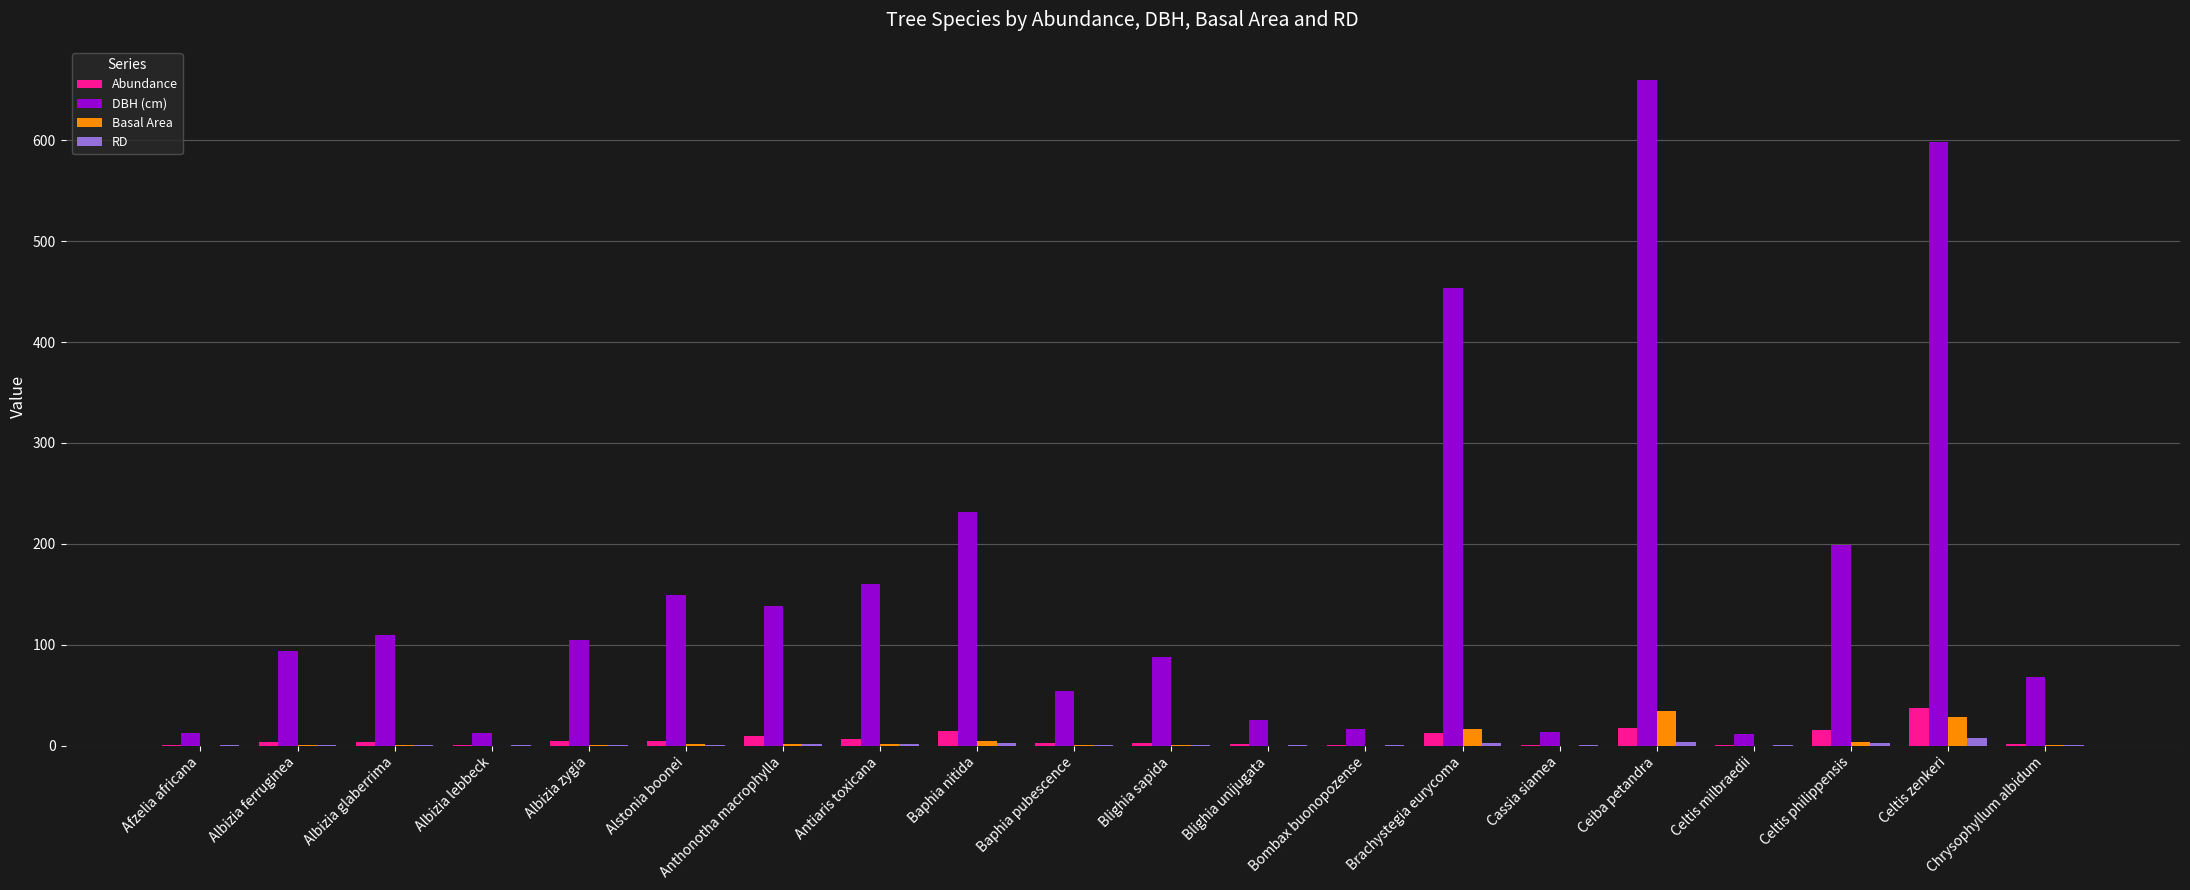

At which category is the sum across all series the highest?

Ceiba petandra